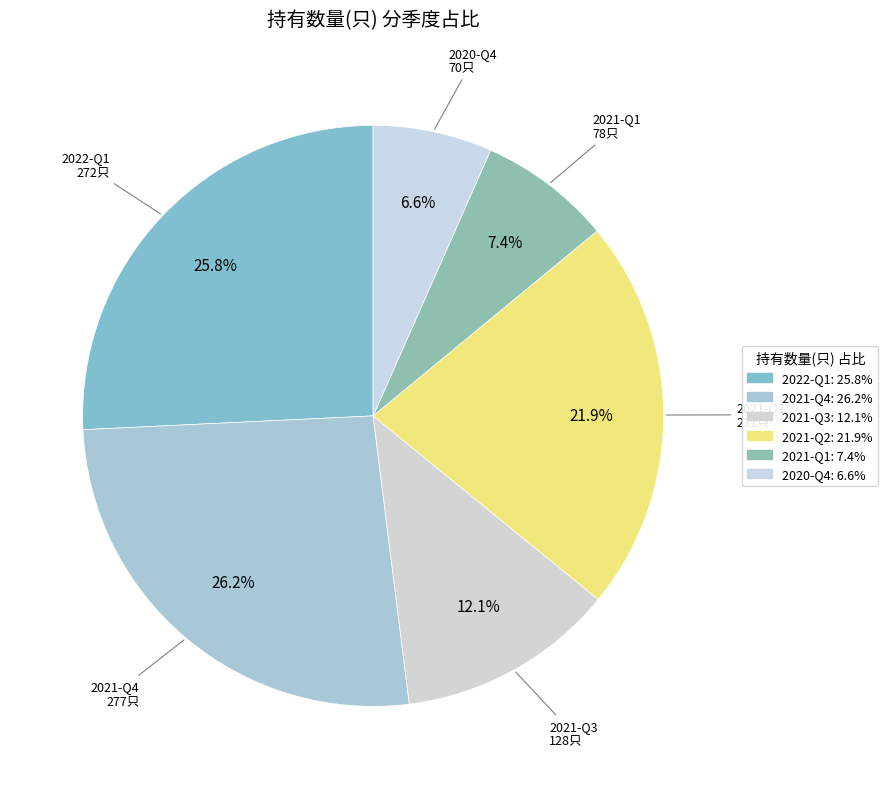

What is the smallest slice in the pie chart?

2020-Q4